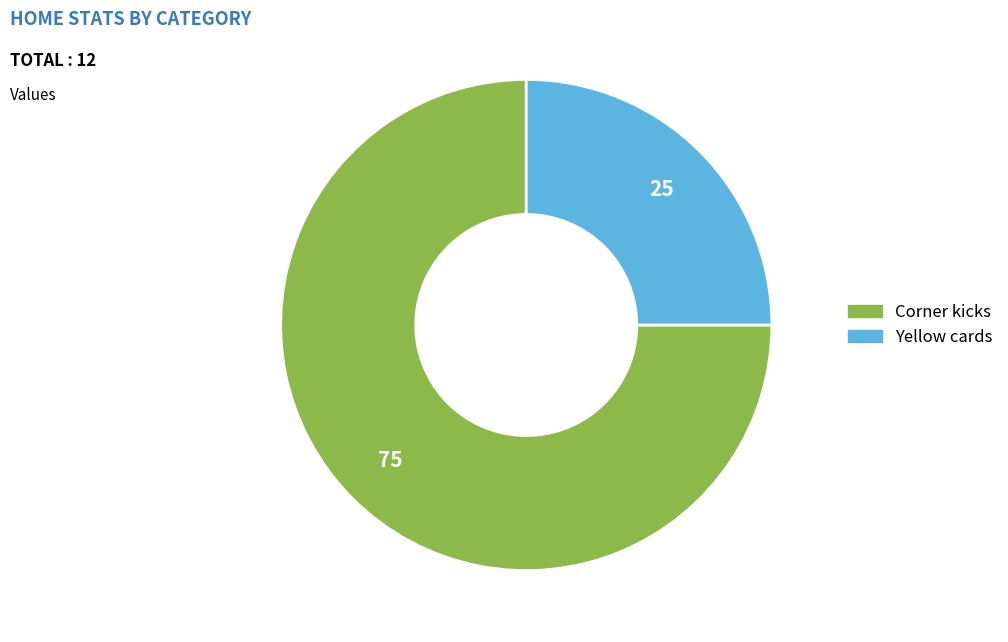

True or false: Yellow cards accounts for 40% of the total.

False